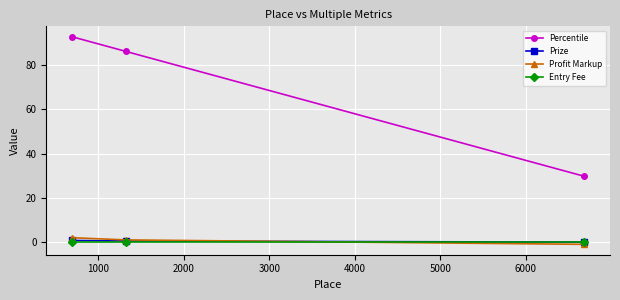

Which series has the widest spread of values?

Percentile